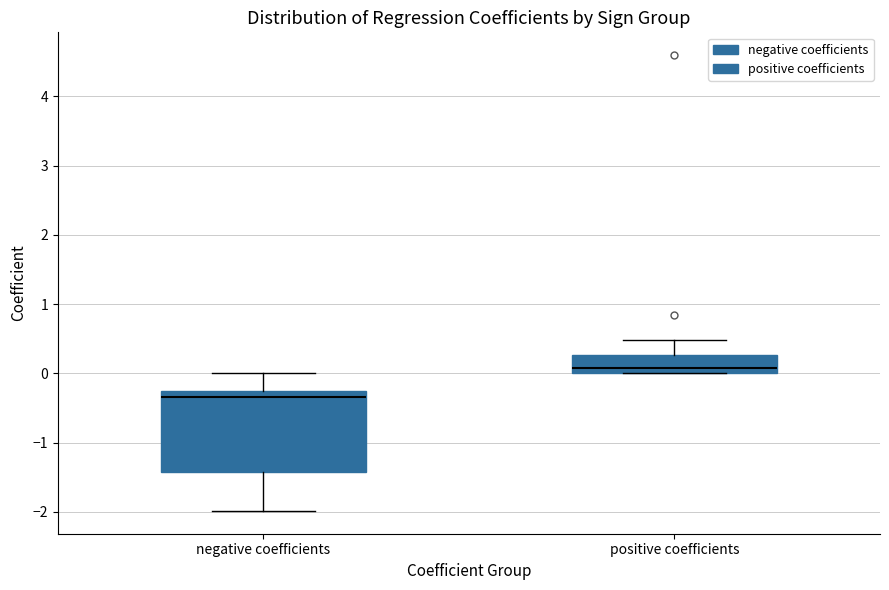

Reading left to right, transcribe this box plot: for each box, give where its median line is, the range the box spans, and where its two whiskers end, as read against the y-axis. The values are not printed on the chart, so give them approximately, as read against the axis.

negative coefficients: median -0.3 (just below the box's upper edge), box -1.4 to -0.3, whiskers -2.0 to 0.0
positive coefficients: median 0.1, box 0.0 to 0.3, whiskers 0.0 to 0.5